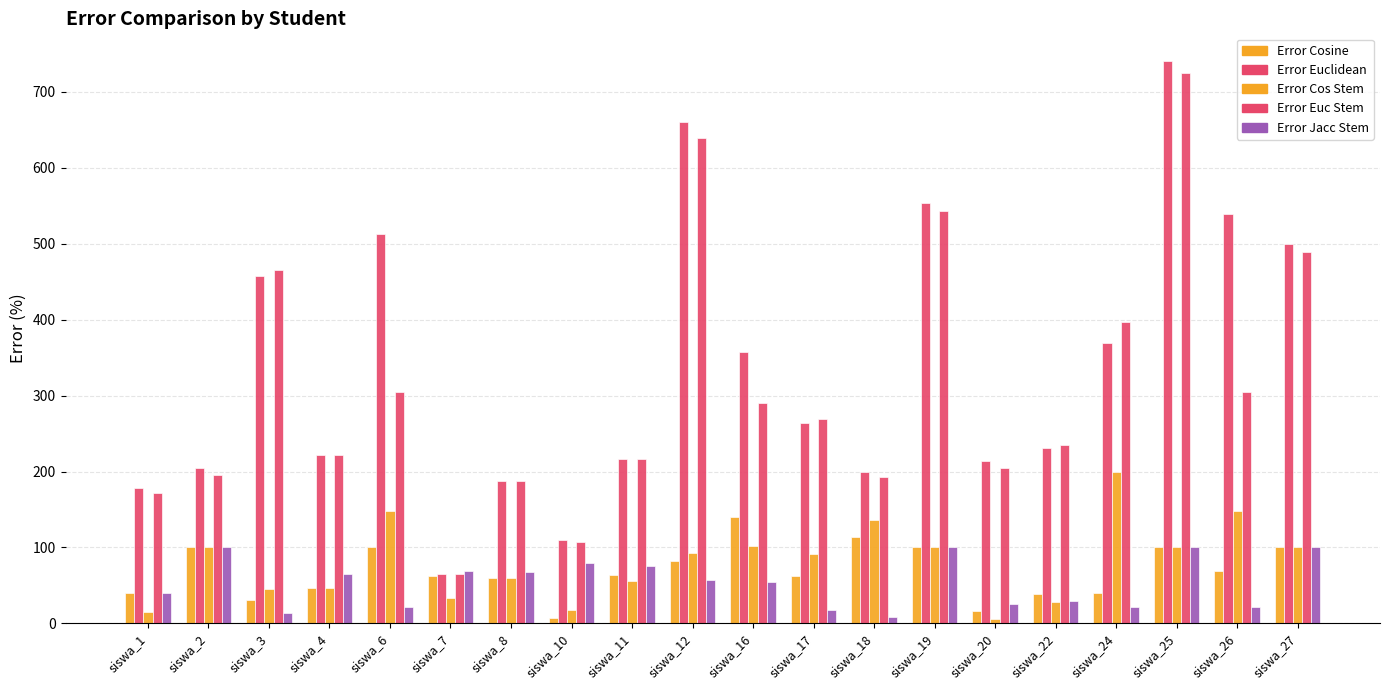

What is the sum of all Error Euclidean values?

6783.0